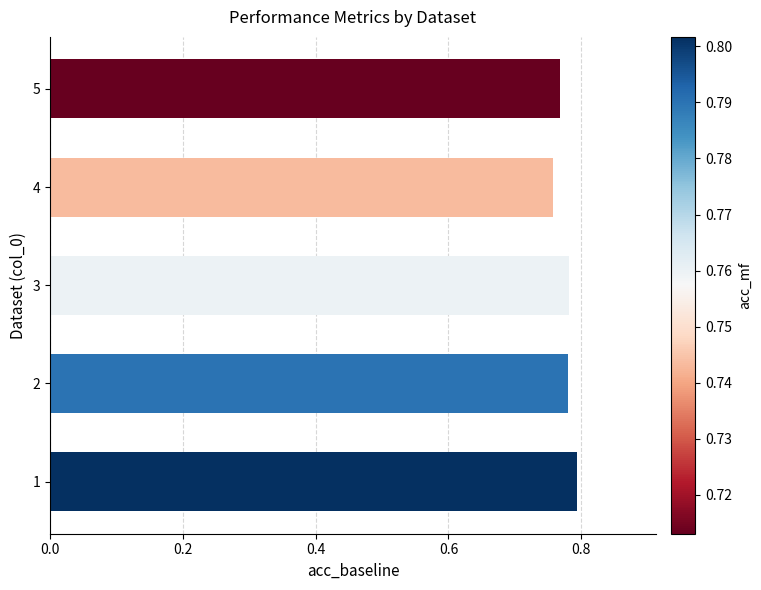

Is it true that the value at 4 is 1.2?

False